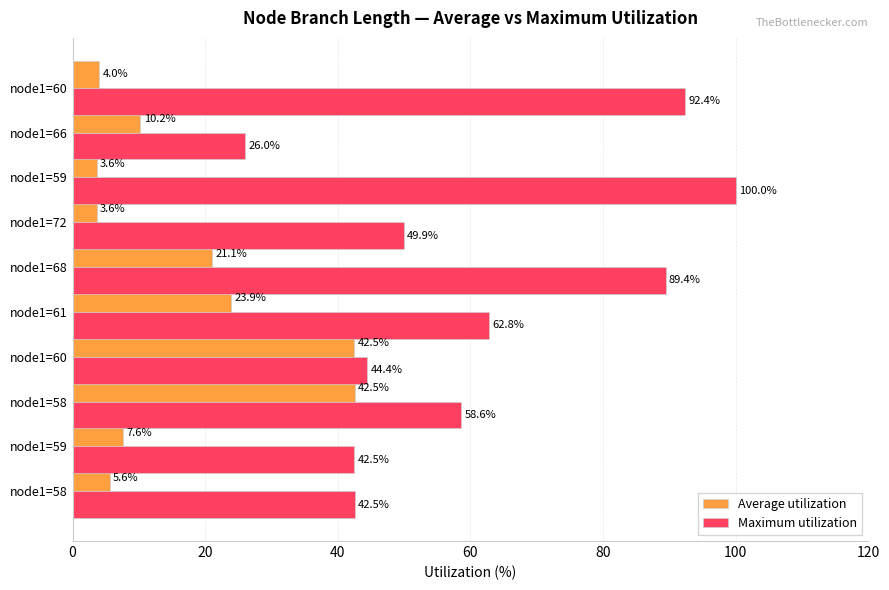

What is the difference between the maximum and minimum values in the Average utilization series?

38.9